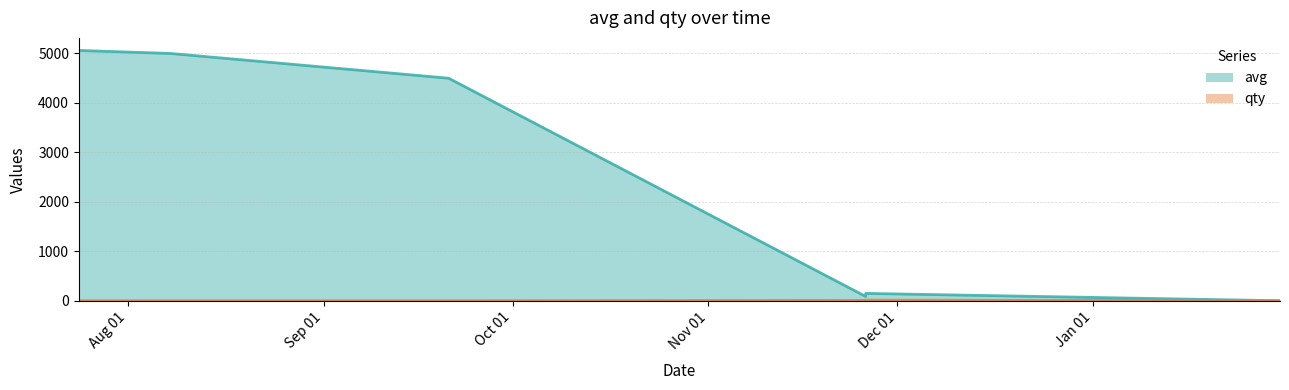

Does the chart have visible grid lines?

Yes